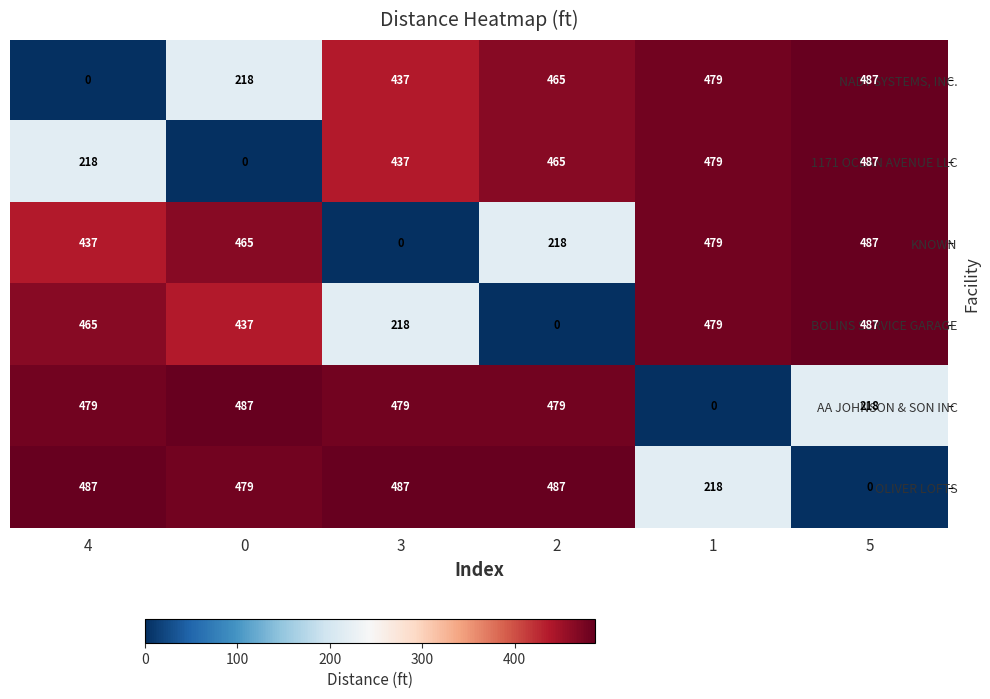

What is the greatest value displayed?

487